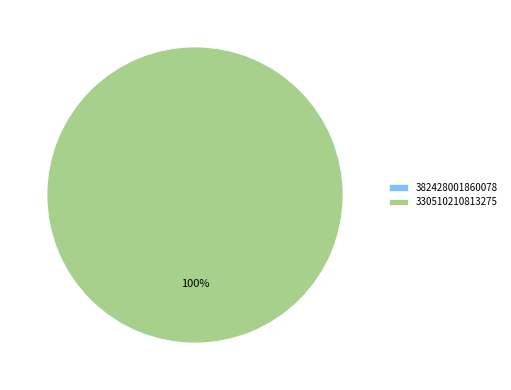

Rank the categories by value from lowest to highest.

382428001860078, 330510210813275